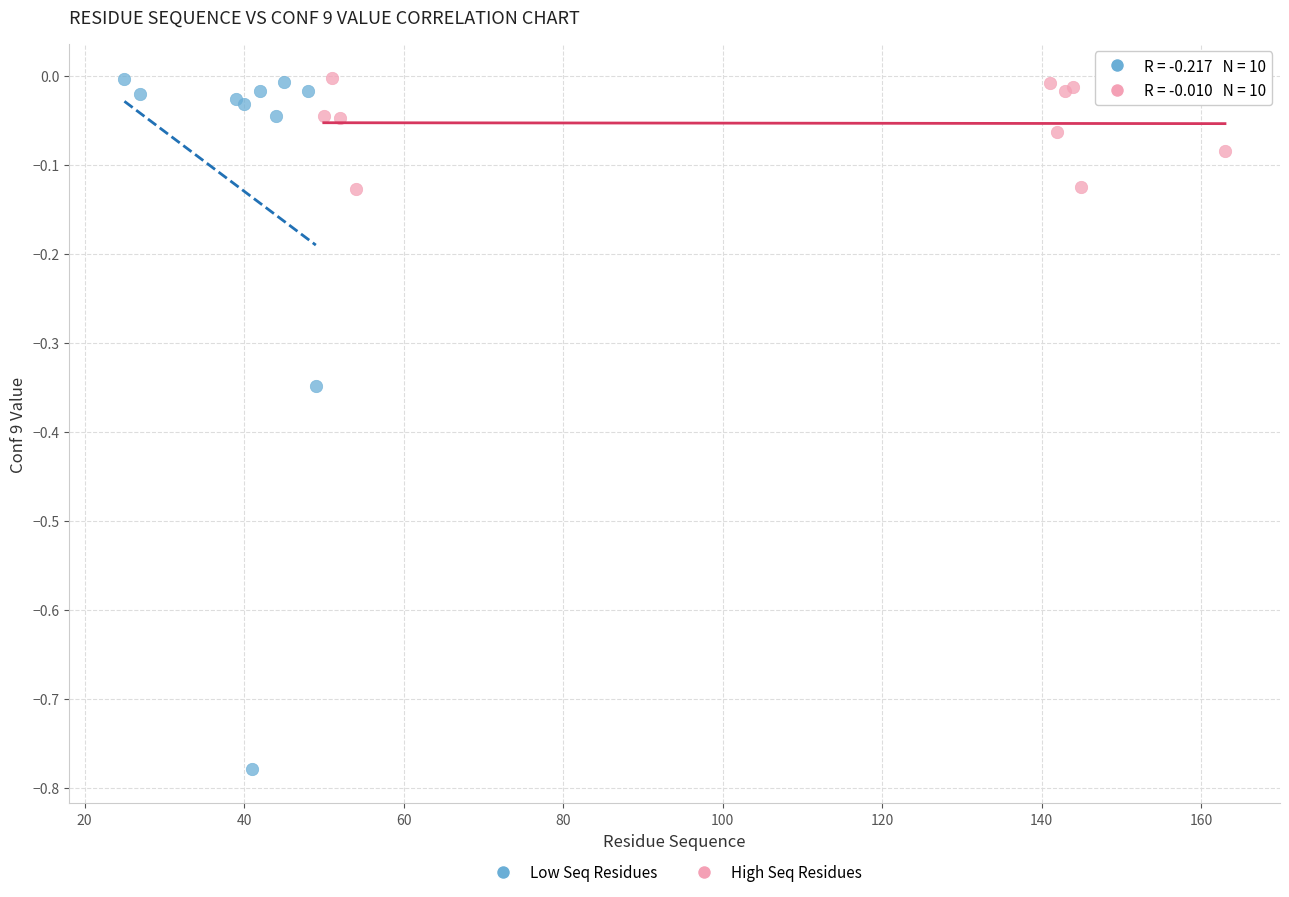

Which series has the widest spread of Y values?

Low Seq Residues